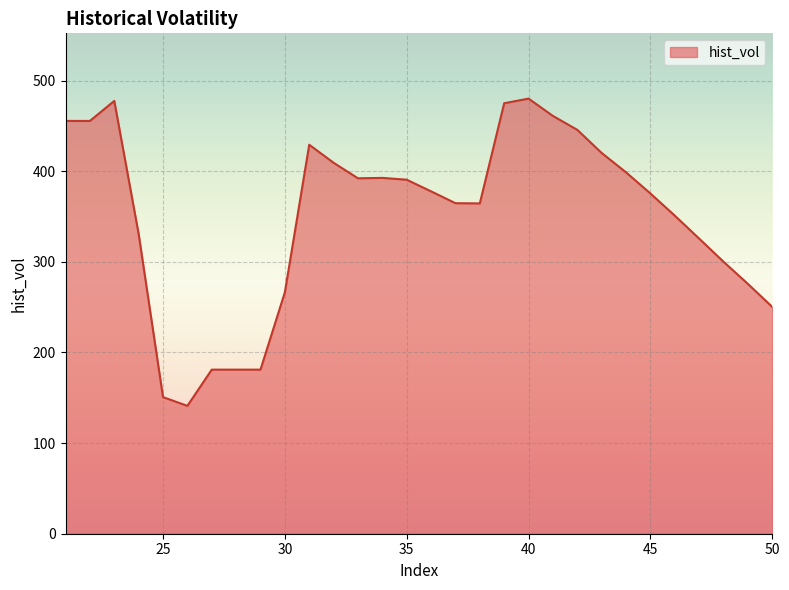

What is the difference between the second highest and second lowest values?

326.9